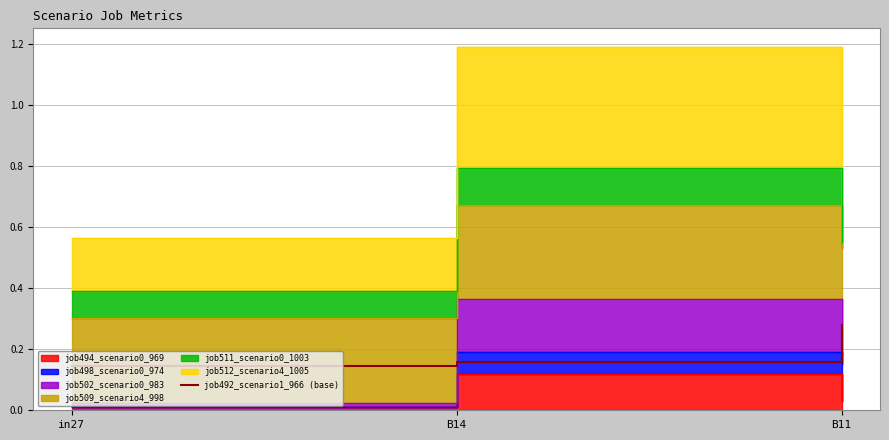

What is the value of the 3rd point from the left?

0.3